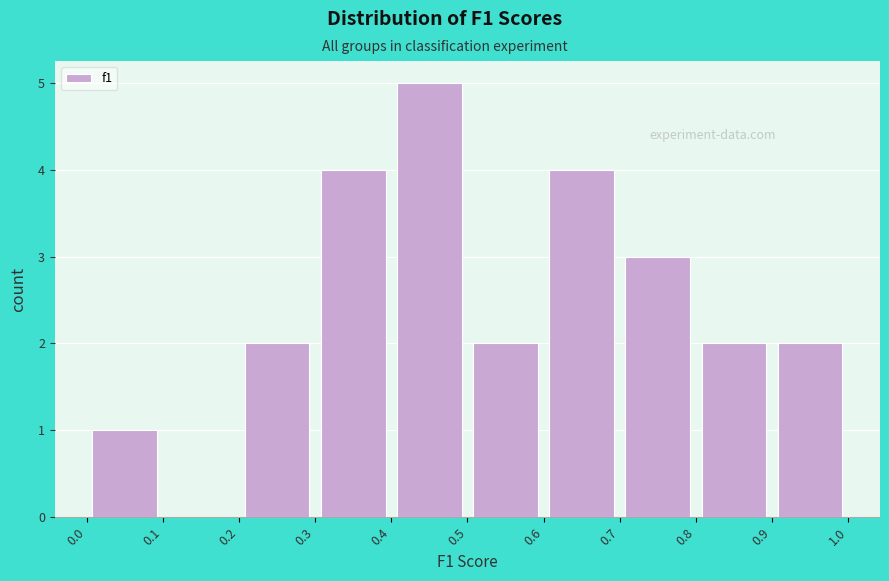

How tall is the bar that spans 0.8 to 0.9 on the x-axis? The values are not printed on the chart, so give them approximately, as read against the axis.

2